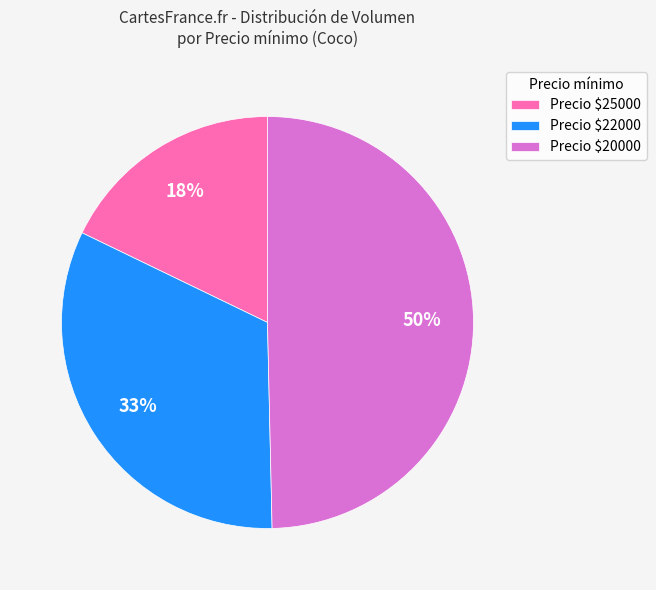

Is it true that Precio $22000 is 26% of the pie?

False